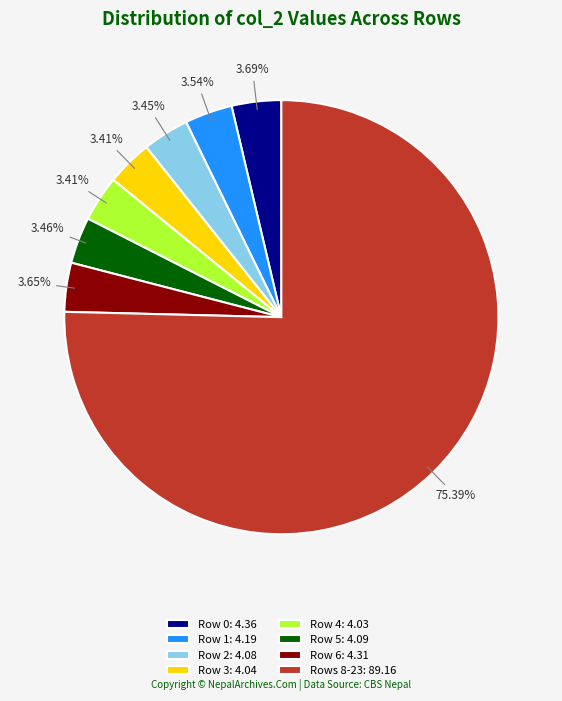

Combined, do Row 0: 4.36 and Row 5: 4.09 account for over 50%?

No